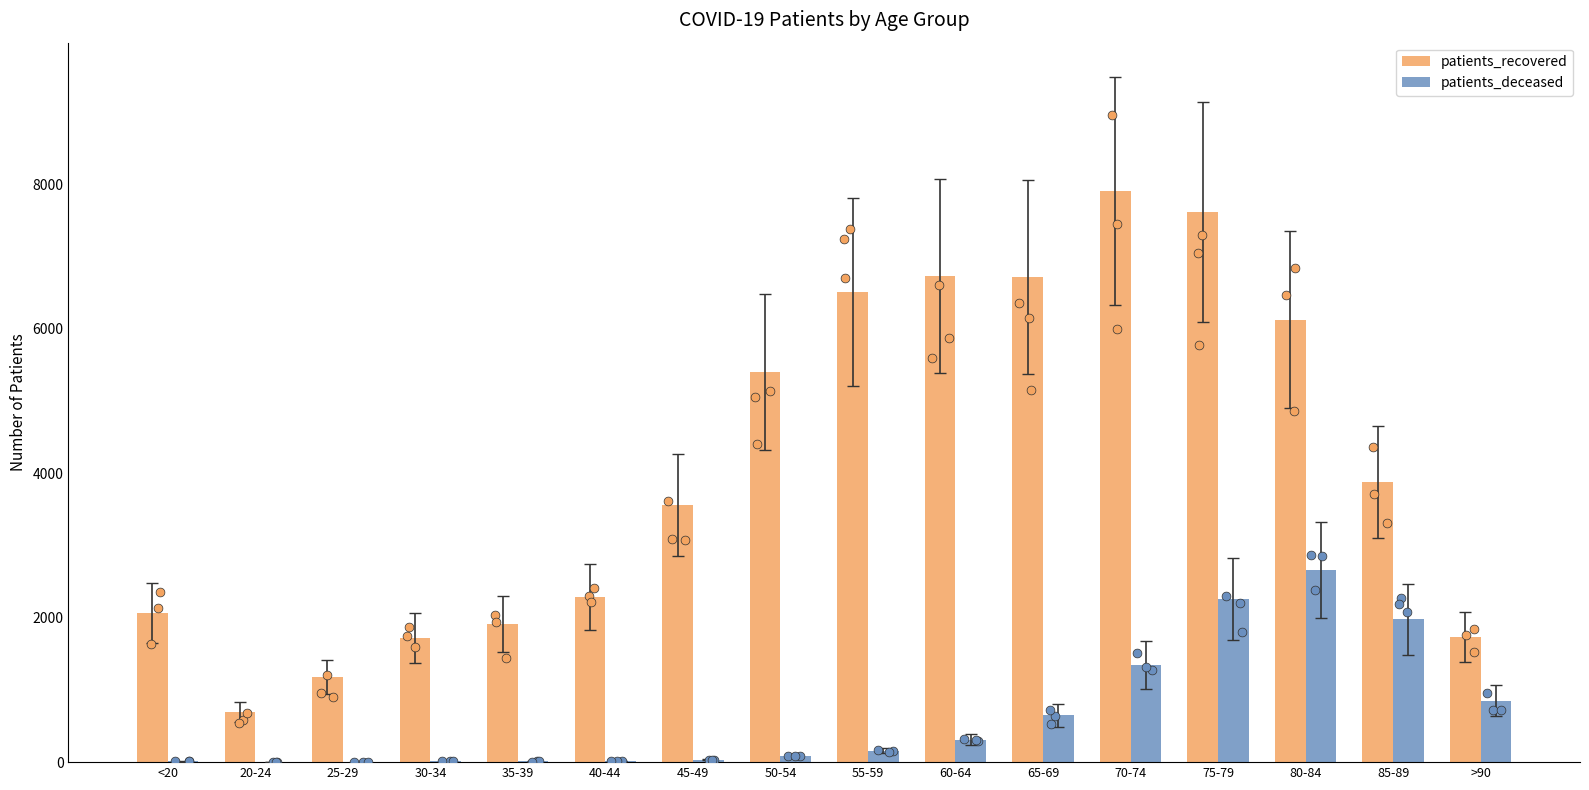

At which category is the sum across all series the highest?

75-79